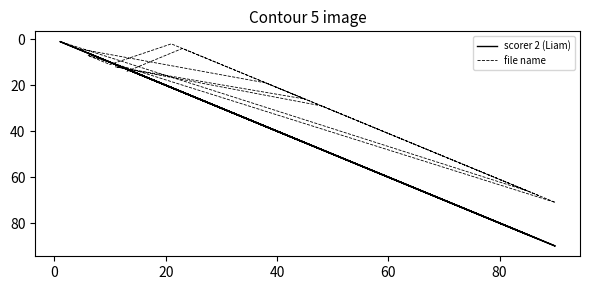

List the series in order of their peak value, lowest first.

file name, scorer 2 (Liam)